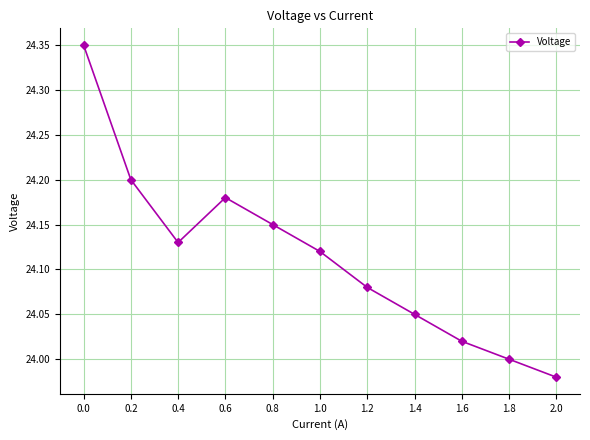

Where is the data nearest to the value 24?

1.8